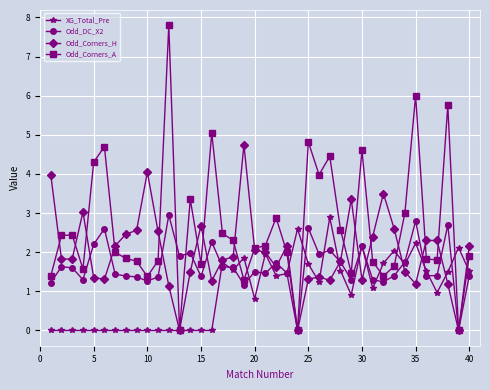

Which series has the largest total across all categories?

Odd_Corners_A